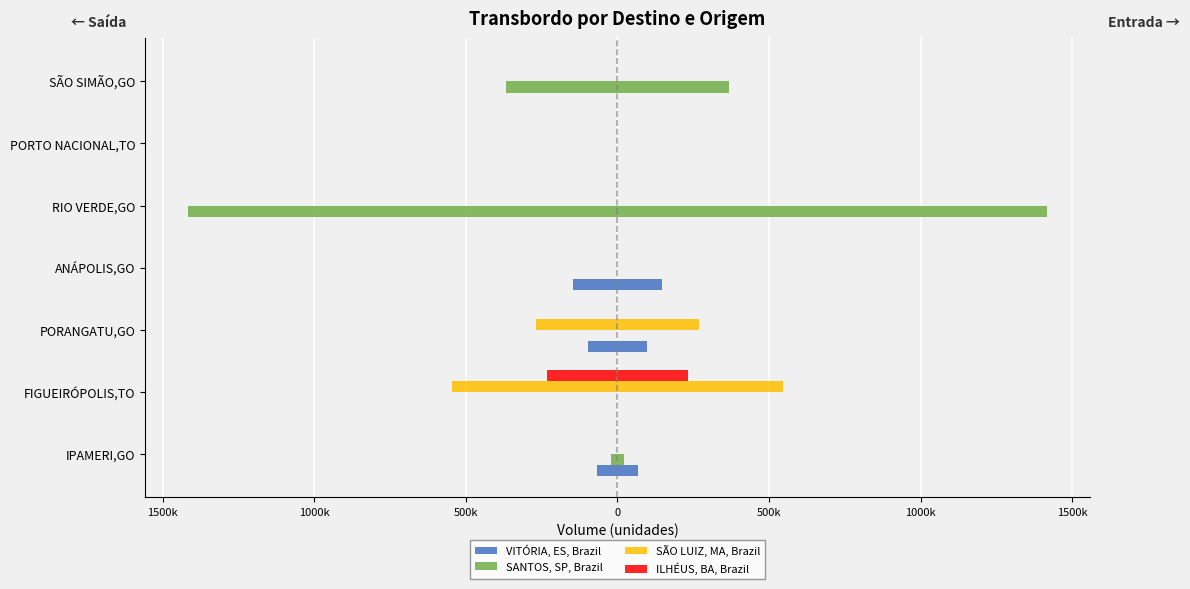

Rank the series at 500k from highest to lowest value.

SANTOS, SP, Brazil, SÃO LUIZ, MA, Brazil, ILHÉUS, BA, Brazil, VITÓRIA, ES, Brazil